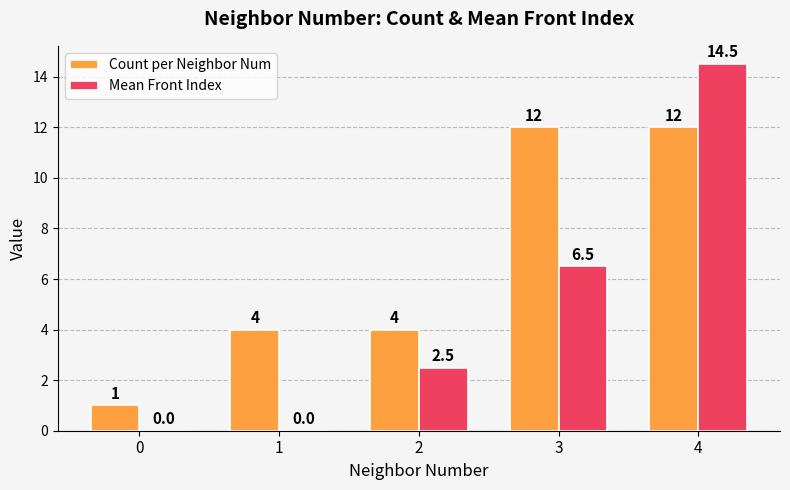

Which series has the widest spread of values?

Mean Front Index